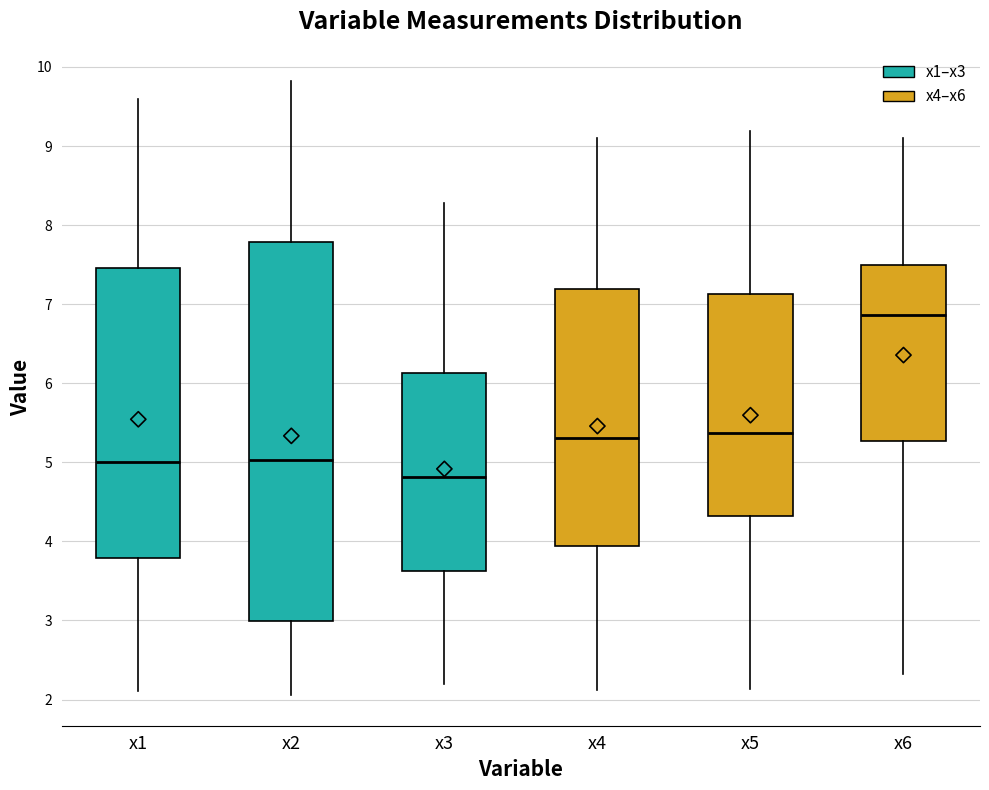

Reading left to right, read every box against the y-axis: the position of its median line, the range the box covers, and the ends of its whiskers. The values are not printed on the chart, so give them approximately, as read against the axis.

x1: median 5.0, box 3.8 to 7.5, whiskers 2.1 to 9.6
x2: median 5.0, box 3.0 to 7.8, whiskers 2.1 to 9.8
x3: median 4.8, box 3.6 to 6.1, whiskers 2.2 to 8.3
x4: median 5.3, box 3.9 to 7.2, whiskers 2.1 to 9.1
x5: median 5.4, box 4.3 to 7.1, whiskers 2.1 to 9.2
x6: median 6.9, box 5.3 to 7.5, whiskers 2.3 to 9.1